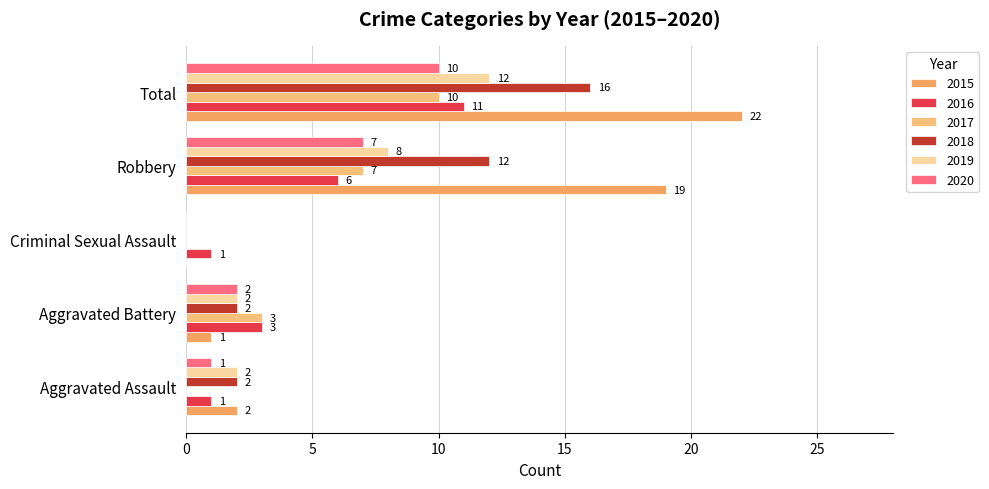

Is the value of 2018 at Aggravated Battery greater than the value of 2017 at Aggravated Assault?

Yes